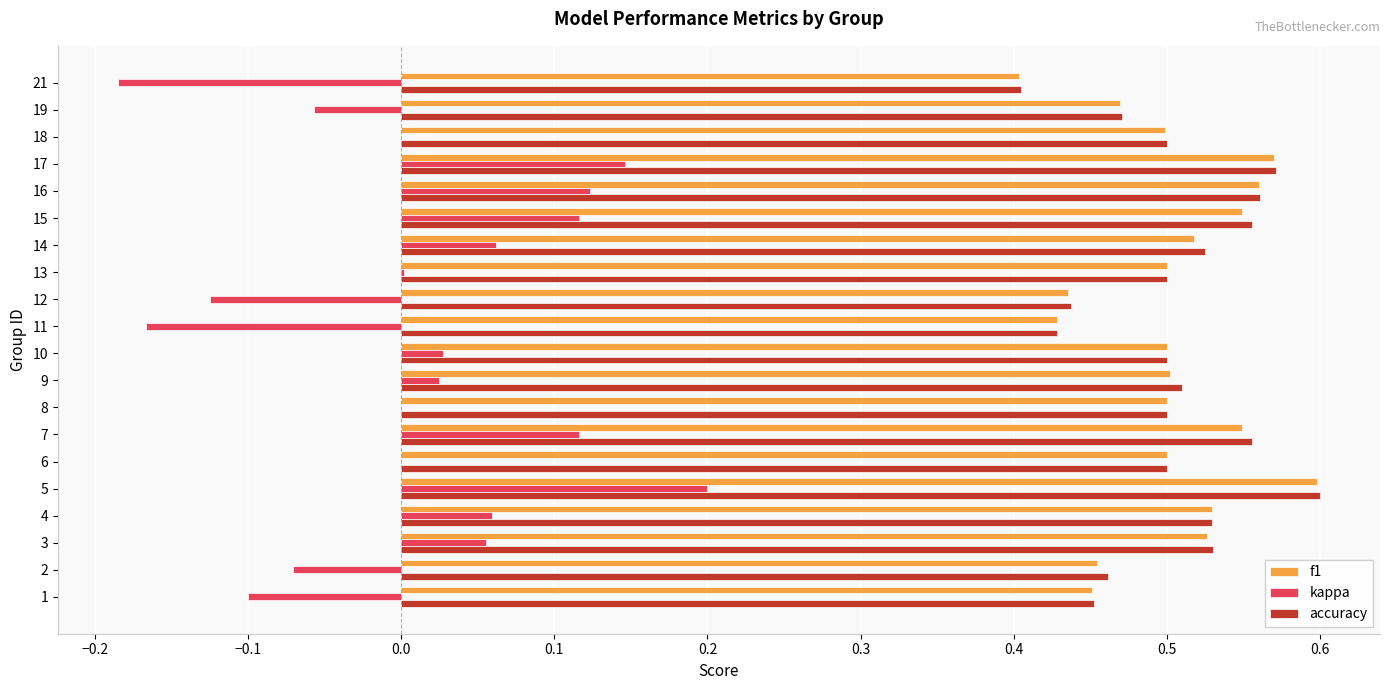

At which category is the sum across all series the highest?

5